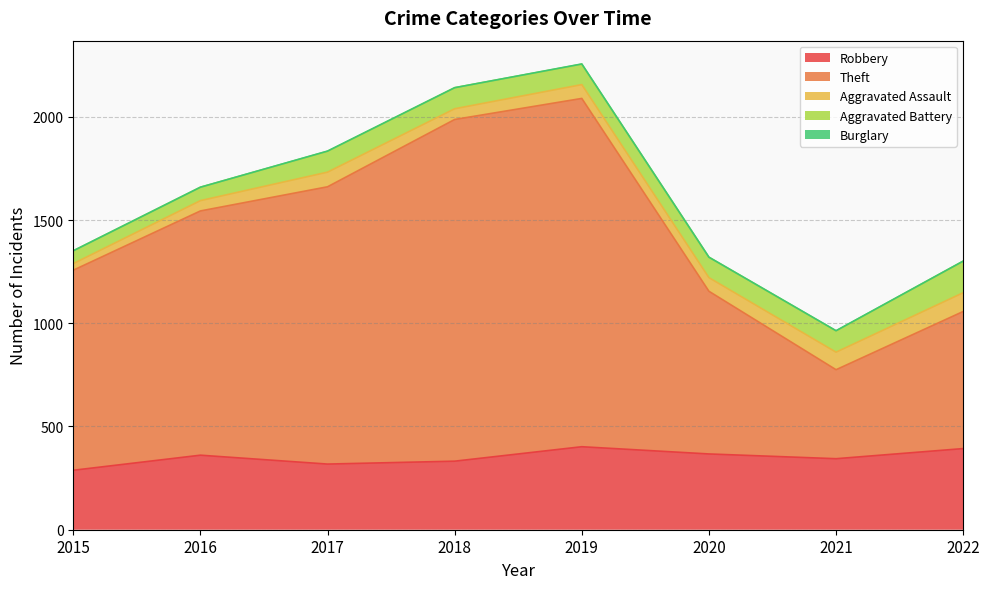

At which category does the chart reach its peak across all series?

2019